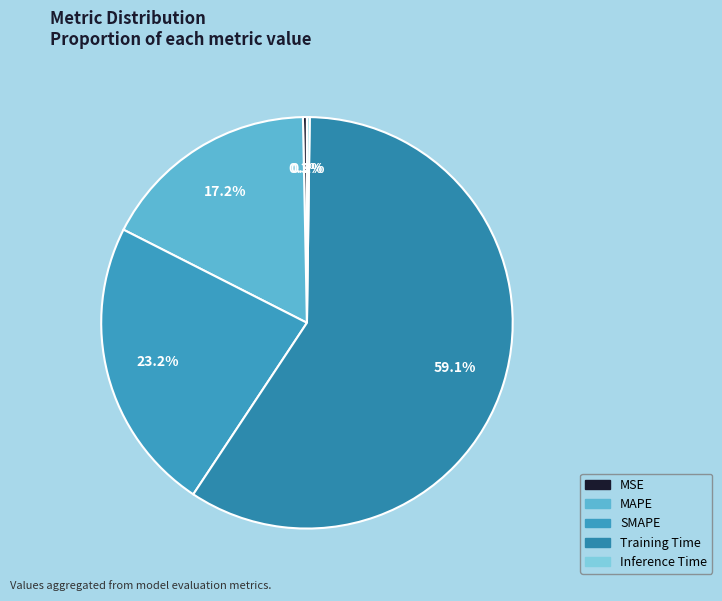

Is it true that MAPE is 17% of the pie?

True